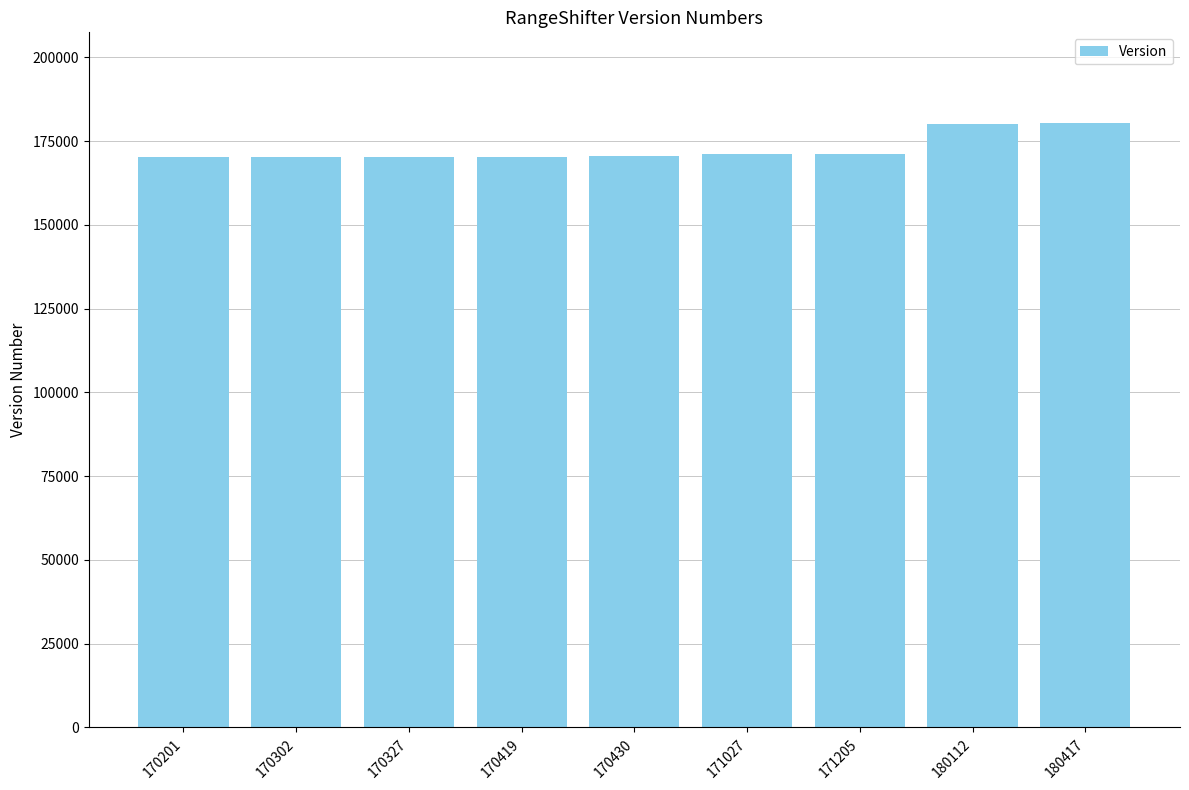

What is the ratio of the value at 170302 to the value at 180112?

0.9